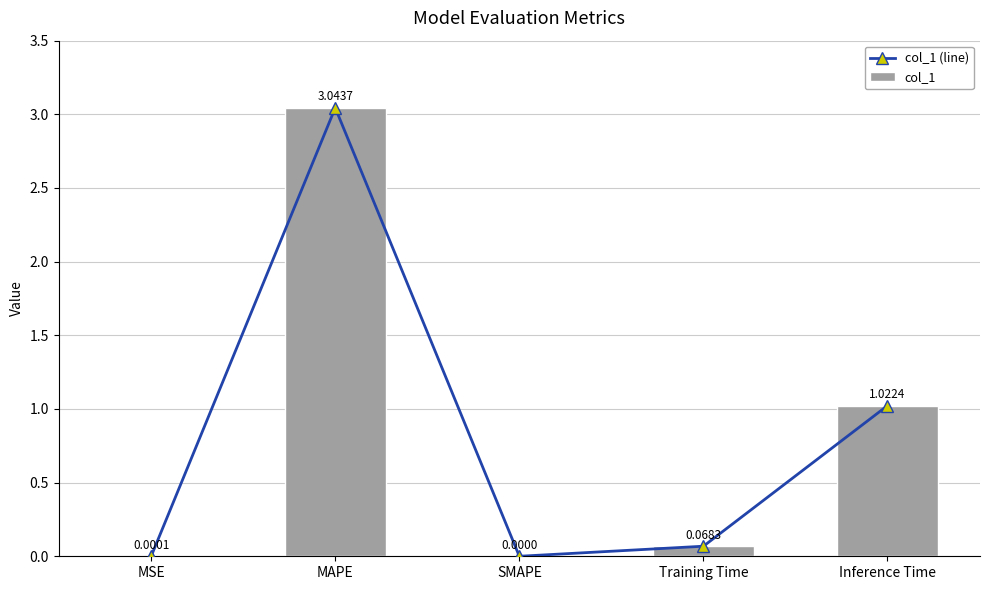

Count the number of data series in this chart.

2